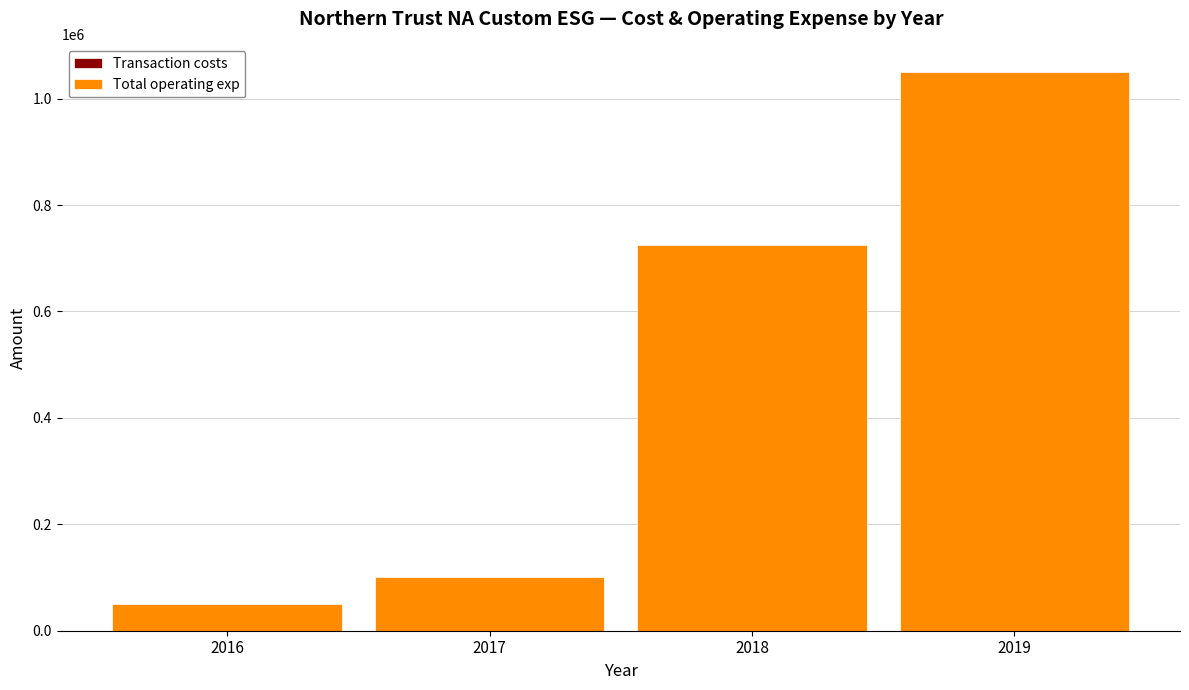

At which category is the sum across all series the highest?

2019